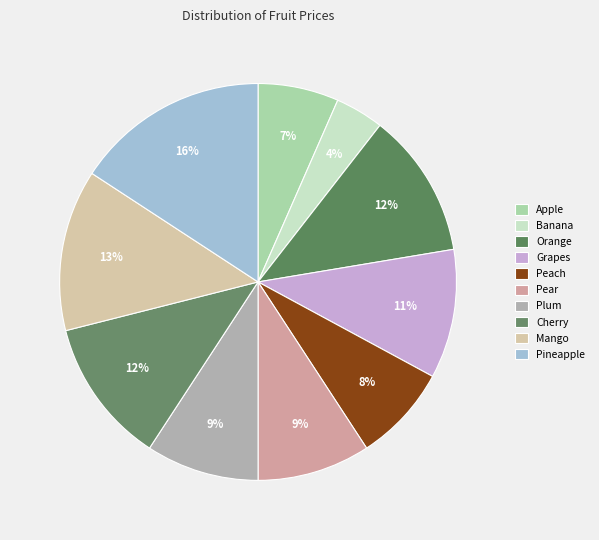

To the nearest percent, what portion does Pear represent?

9%